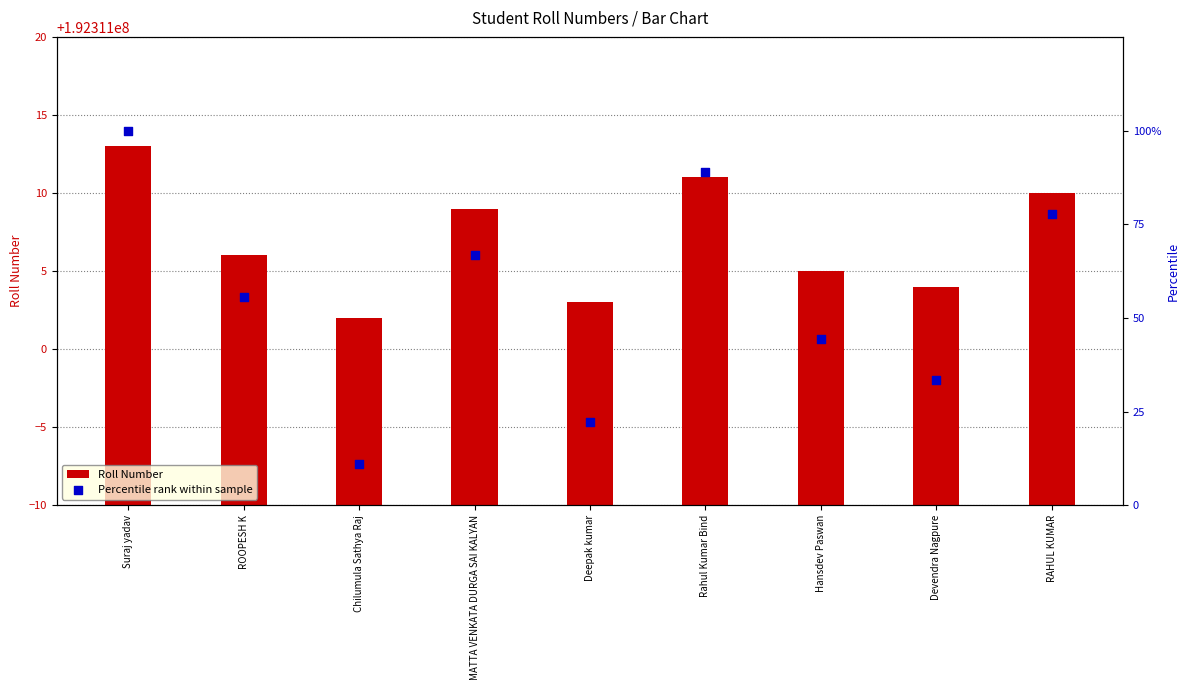

Which series reaches the maximum Y coordinate?

Roll Number